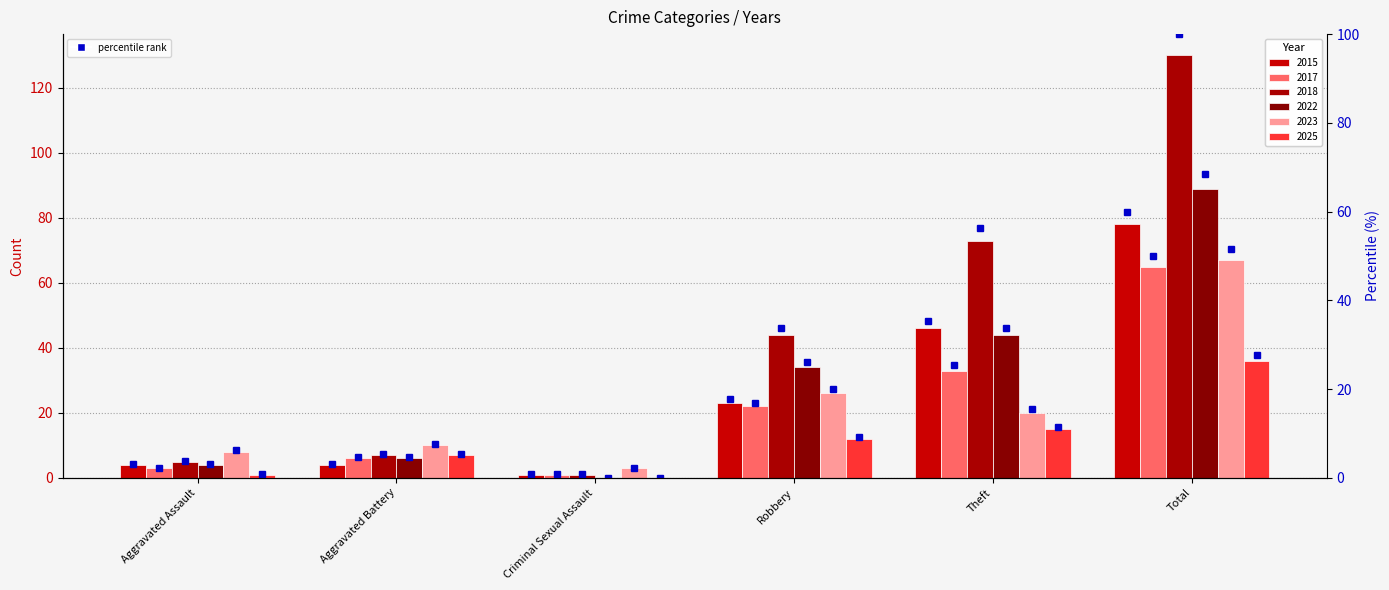

List the labels in order of value, largest first.

Total, Theft, Robbery, Aggravated Assault, Aggravated Battery, Criminal Sexual Assault